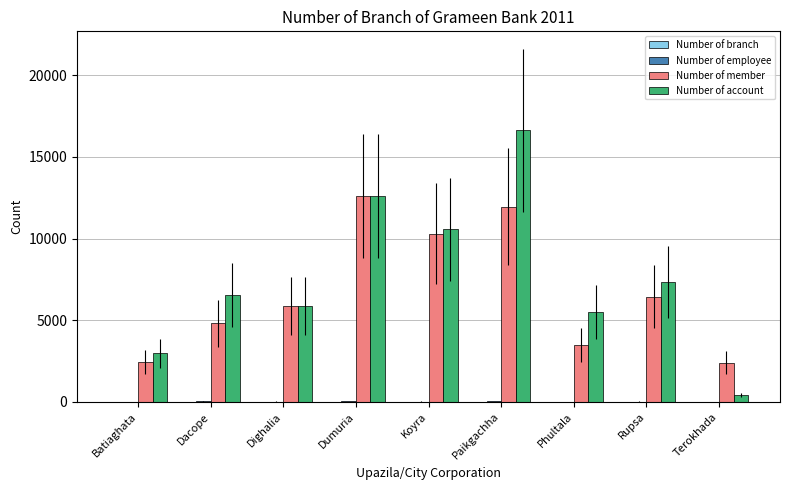

At which category is the sum across all series the highest?

Paikgachha